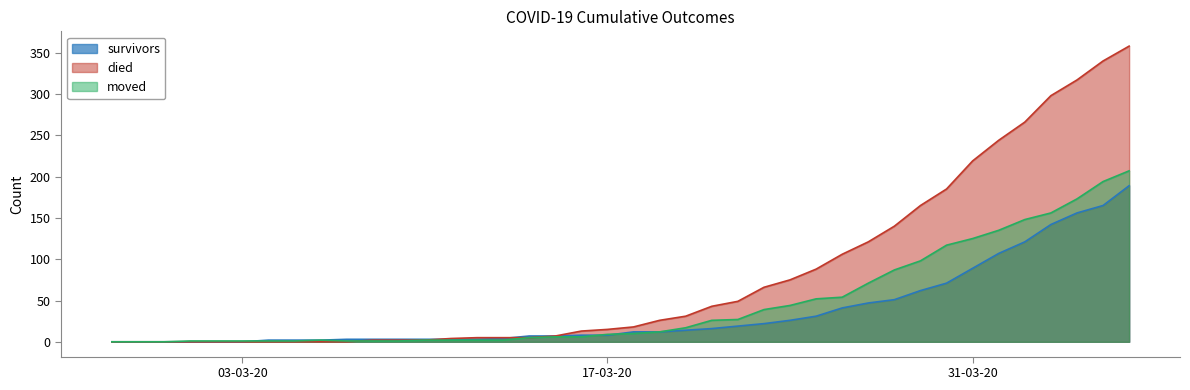

Which category has the highest value in the moved series?

2020-04-06